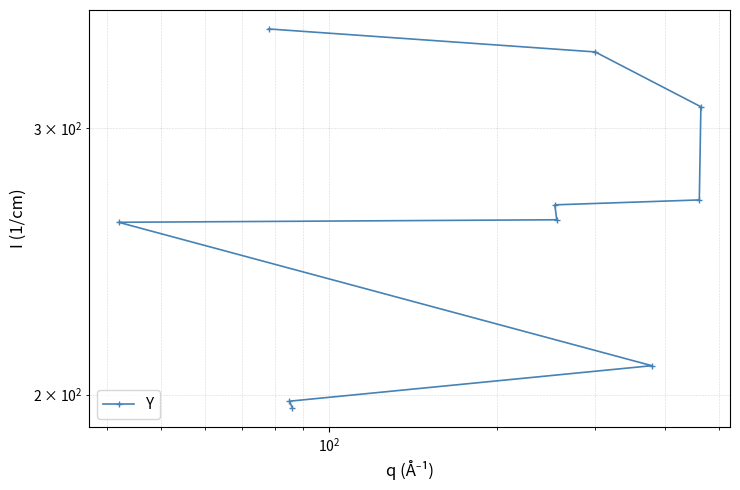

What is the difference between the second highest and minimum values?

141